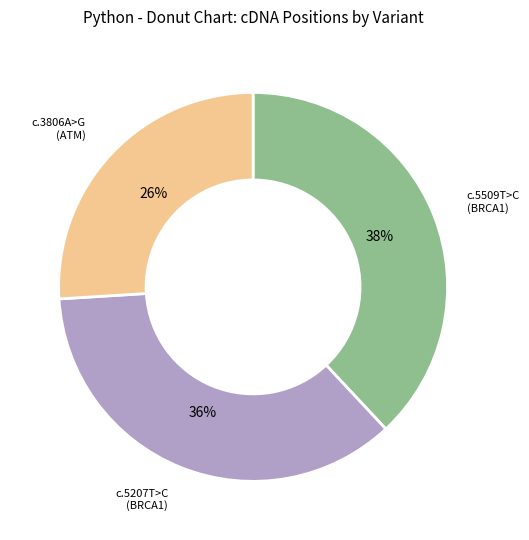

Is there a majority slice in this chart?

No